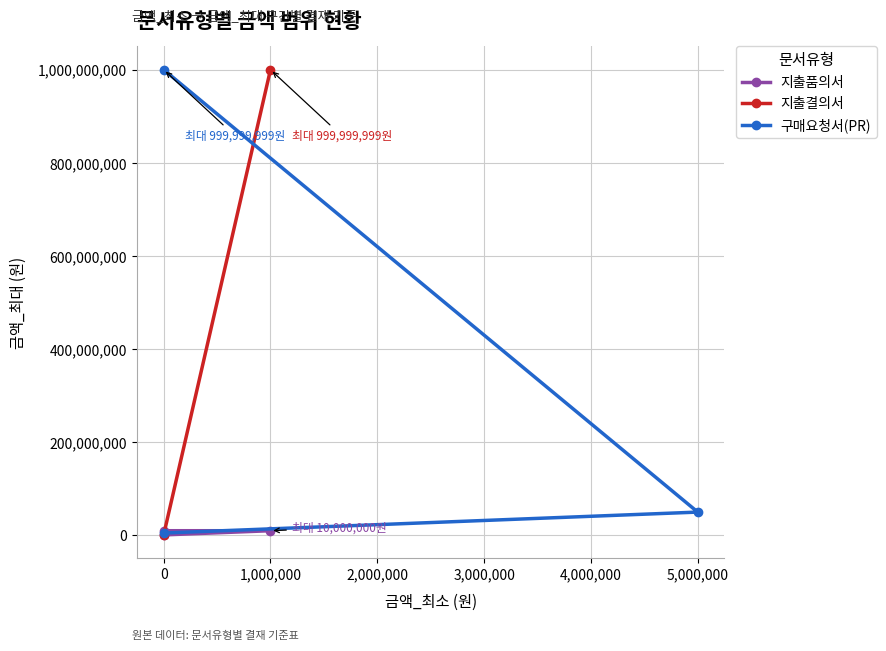

How many data points does each series have?

3